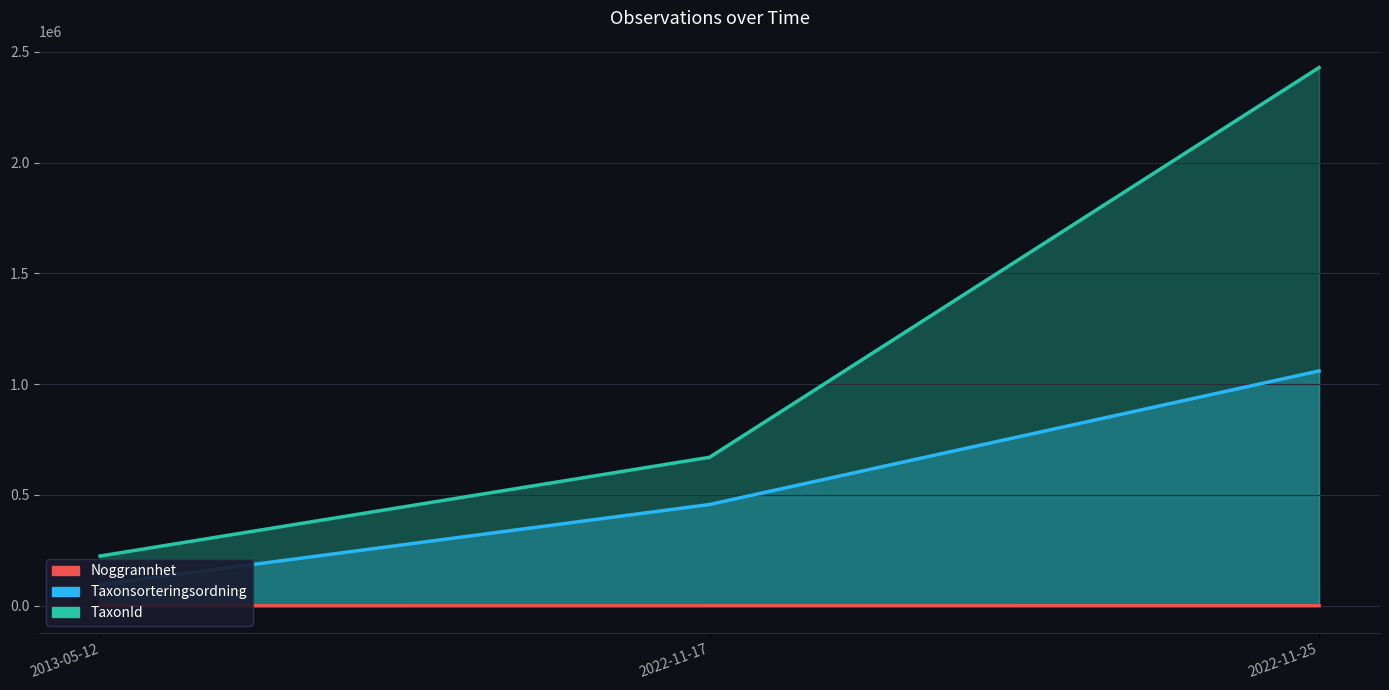

Reading left to right, list all the values displayed in this chart.

Taxonsorteringsordning: 2013-05-12=95514	2022-11-17=456996	2022-11-25=1059674
TaxonId: 2013-05-12=224361	2022-11-17=670026	2022-11-25=2428657
Noggrannhet: 2013-05-12=10	2022-11-17=50	2022-11-25=110